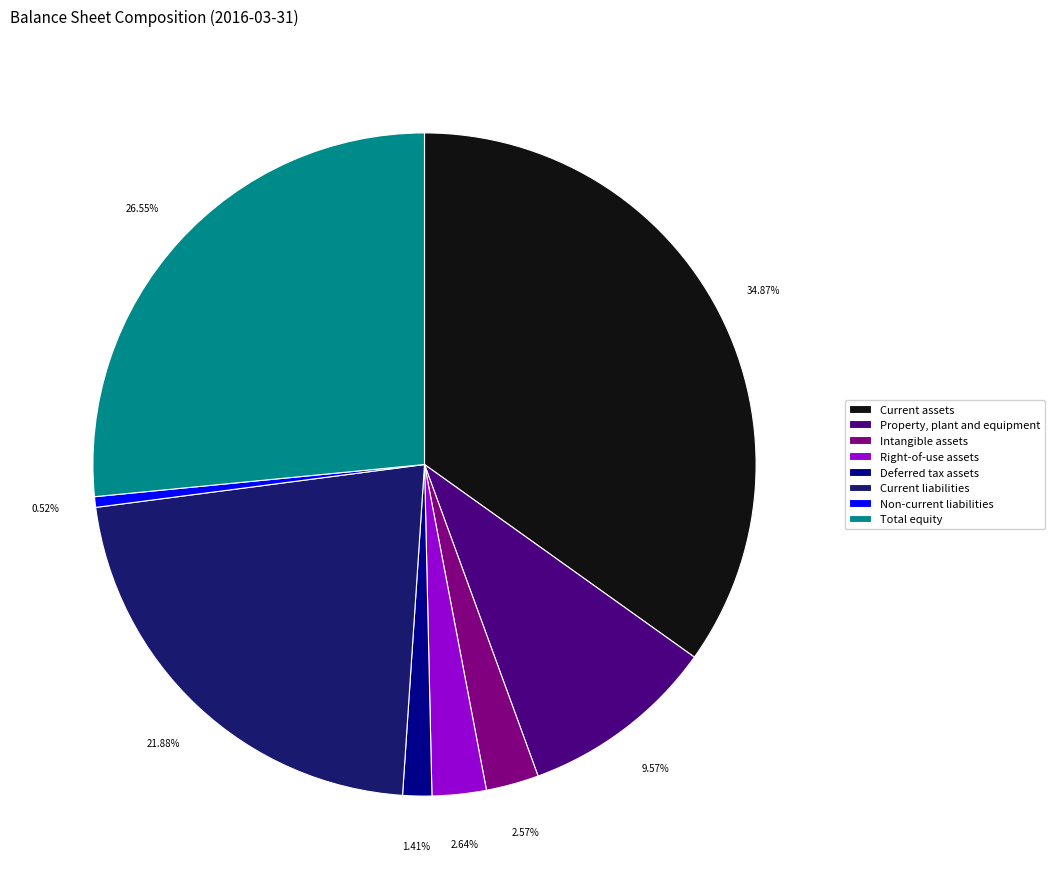

The Property, plant and equipment slice represents 10% of the pie. True or false?

True